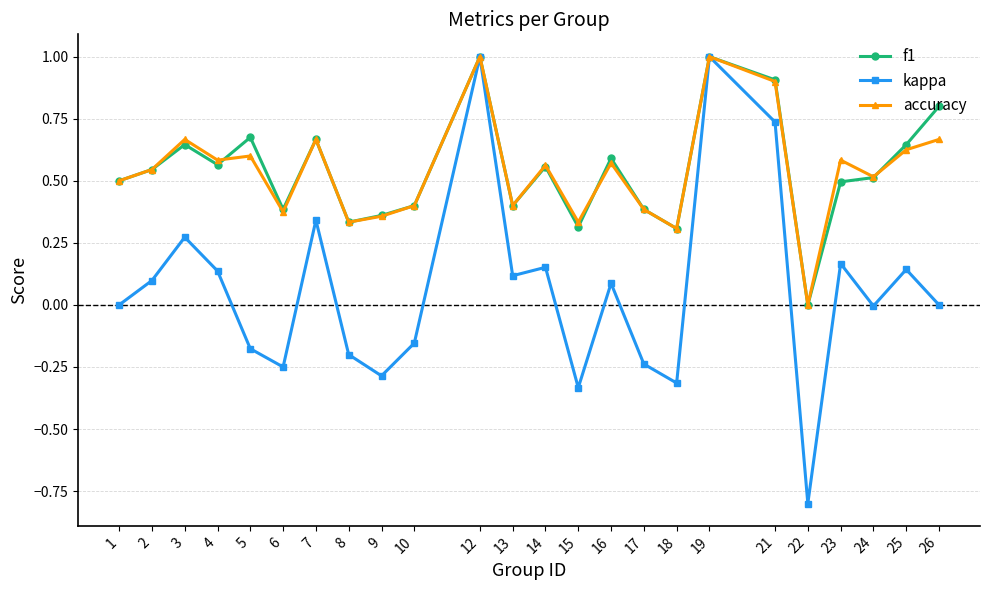

Which series has the largest range (max minus min)?

kappa